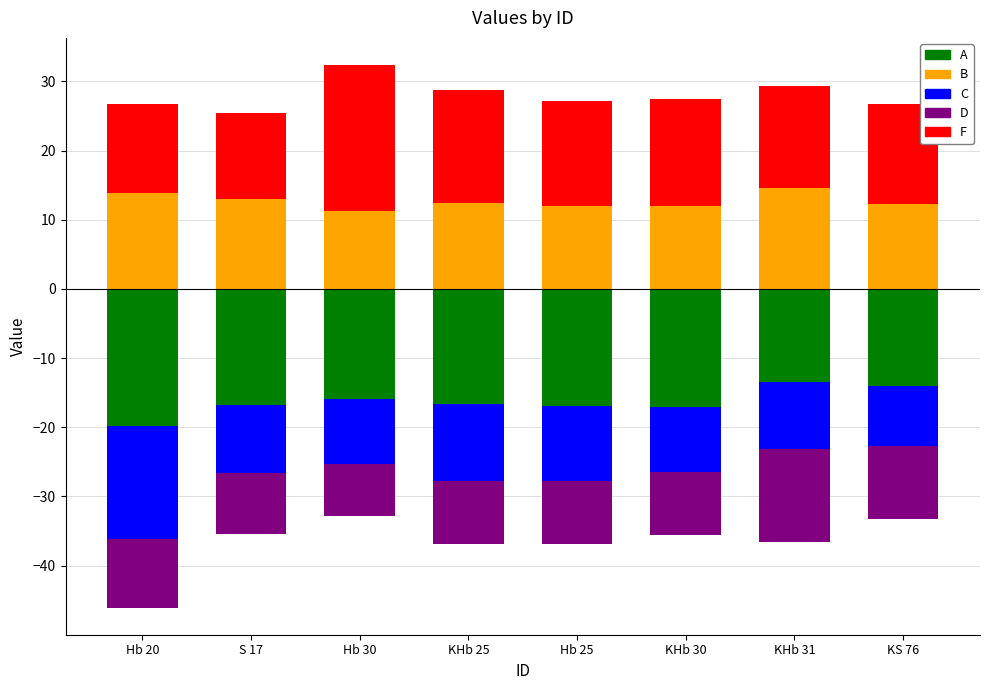

What is the label of the 1st bar from the left?

Hb 20